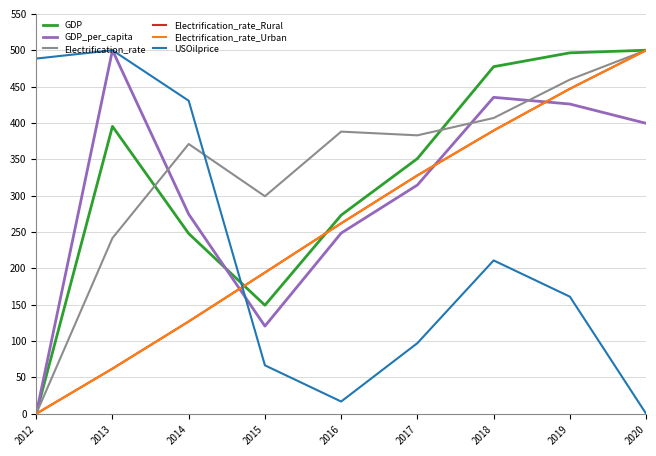

Where is the first local maximum for Electrification_rate?

2014